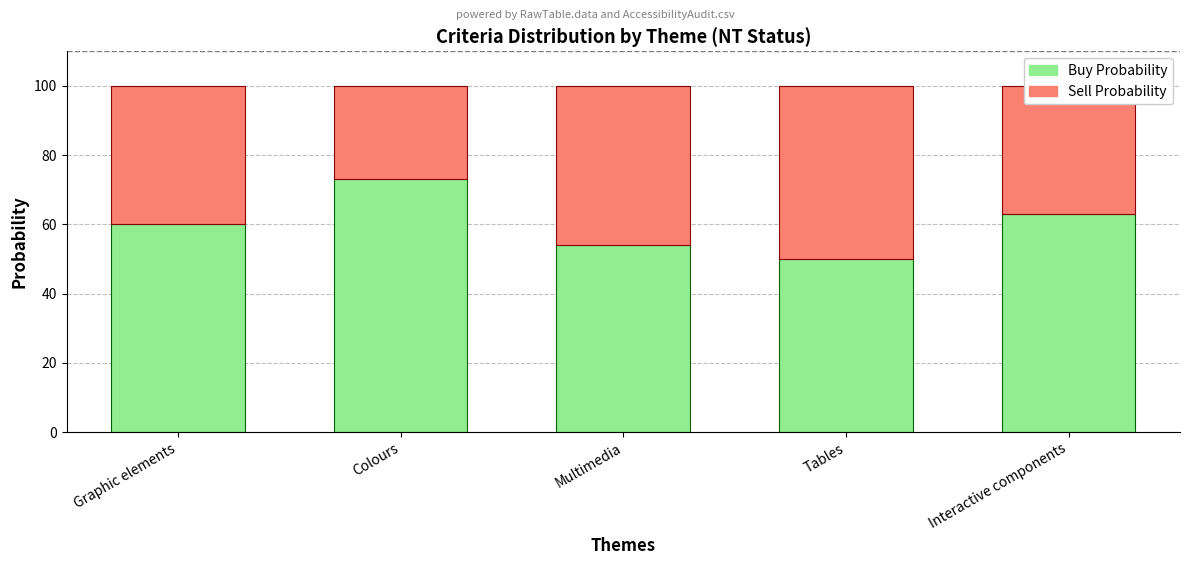

What is the value of the Buy Probability bar at the 5th from the left?

63